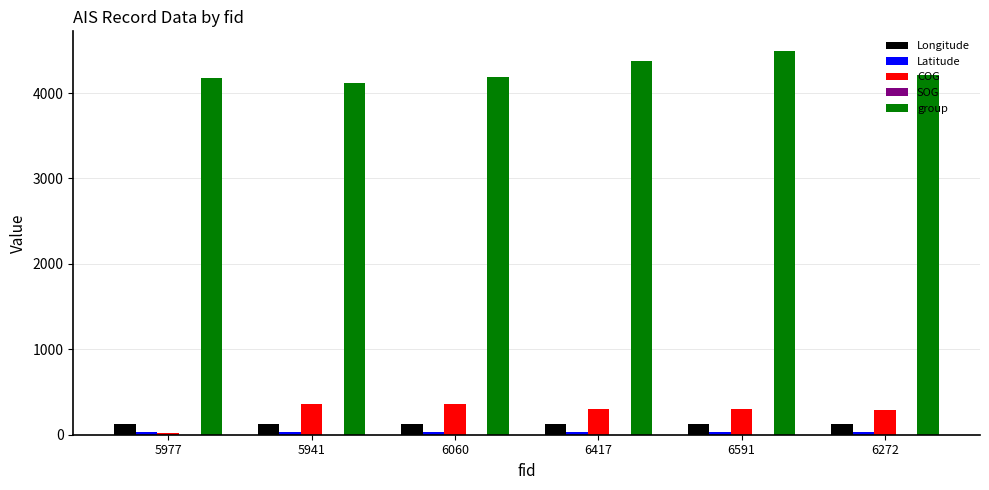

Are the bars horizontal?

No